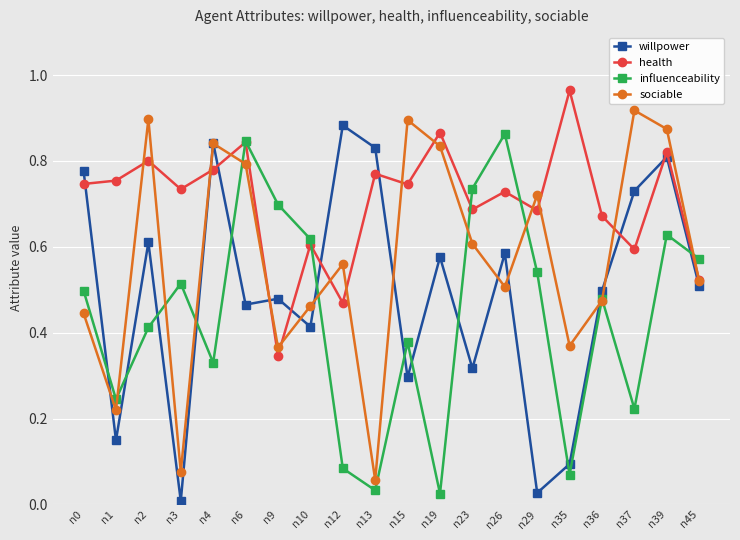

Is the value of influenceability at n3 greater than the value of willpower at n29?

Yes